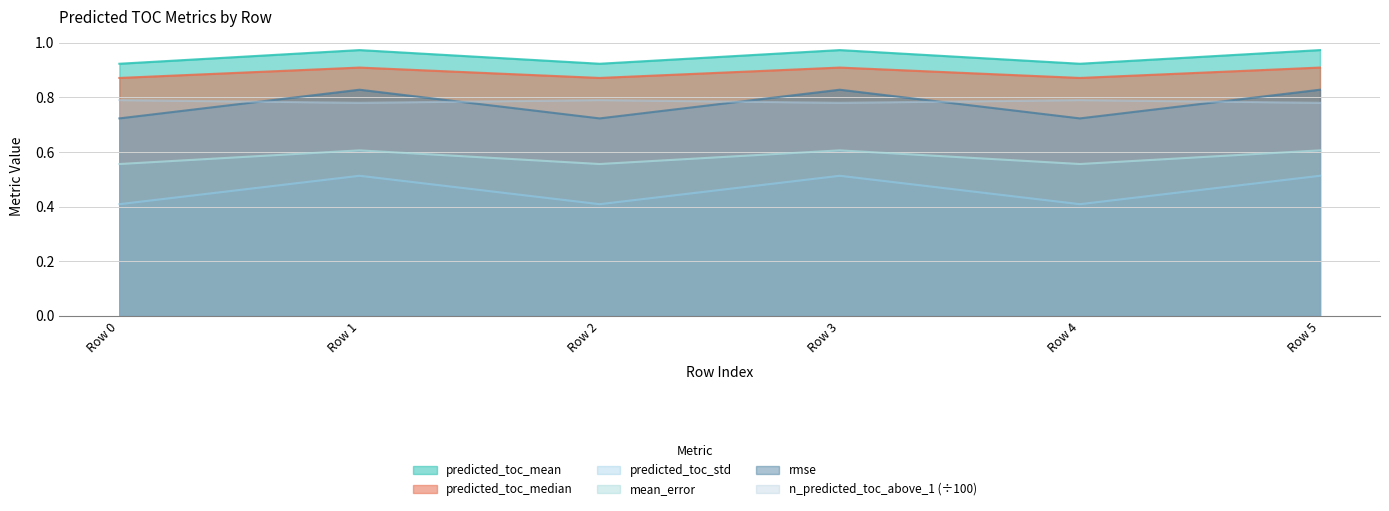

Reading left to right, transcribe all the data shown in this chart.

predicted_toc_mean: Row 0=0.6	Row 1=0.6	Row 2=0.6	Row 3=0.6	Row 4=0.6	Row 5=0.6
predicted_toc_median: Row 0=0.9	Row 1=1.0	Row 2=0.9	Row 3=1.0	Row 4=0.9	Row 5=1.0
predicted_toc_std: Row 0=0.4	Row 1=0.5	Row 2=0.4	Row 3=0.5	Row 4=0.4	Row 5=0.5
mean_error: Row 0=0.9	Row 1=0.9	Row 2=0.9	Row 3=0.9	Row 4=0.9	Row 5=0.9
rmse: Row 0=0.7	Row 1=0.8	Row 2=0.7	Row 3=0.8	Row 4=0.7	Row 5=0.8
n_predicted_toc_above_1: Row 0=0.8	Row 1=0.8	Row 2=0.8	Row 3=0.8	Row 4=0.8	Row 5=0.8